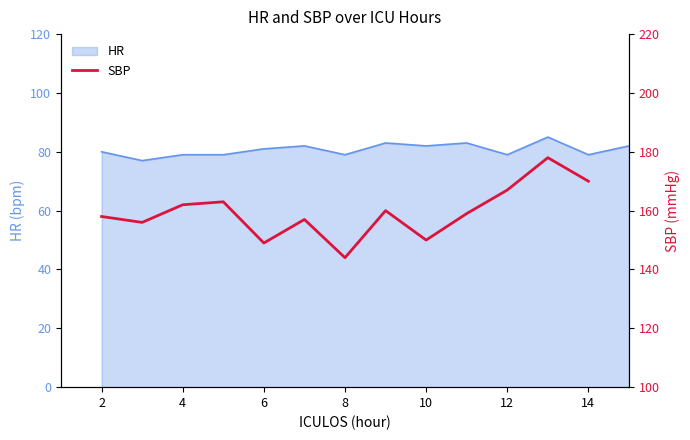

How many values are between 149 and 167?

10